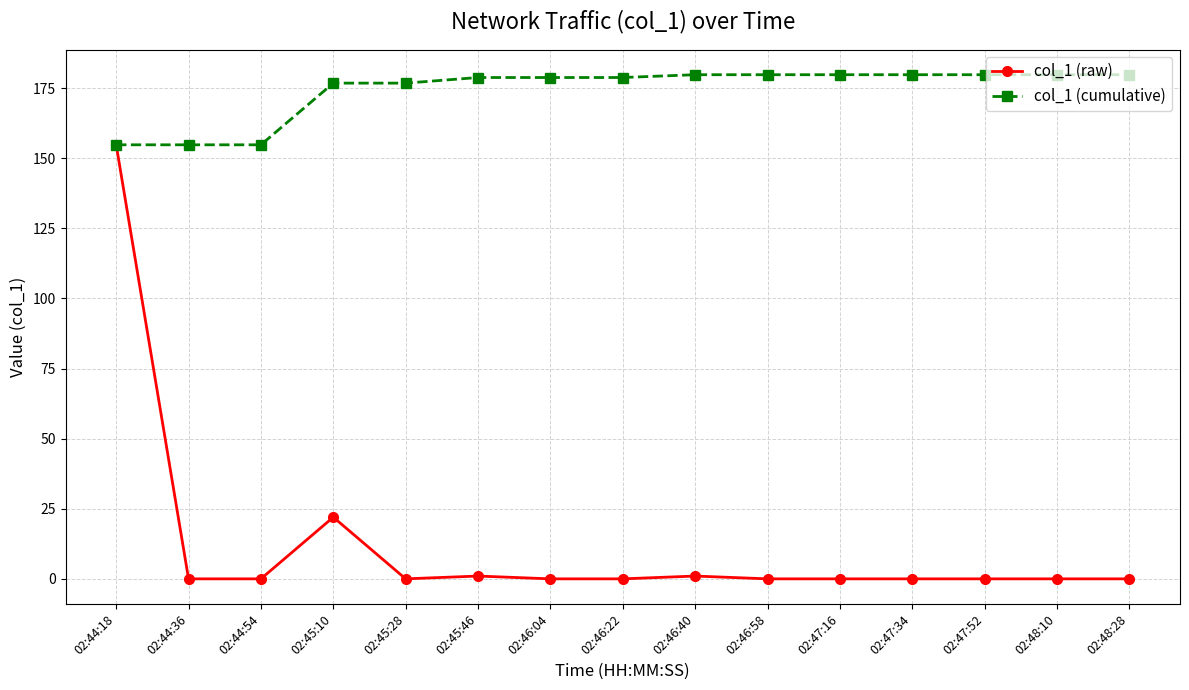

What is the spread (max minus min) of values at 02:47:16?

179.8